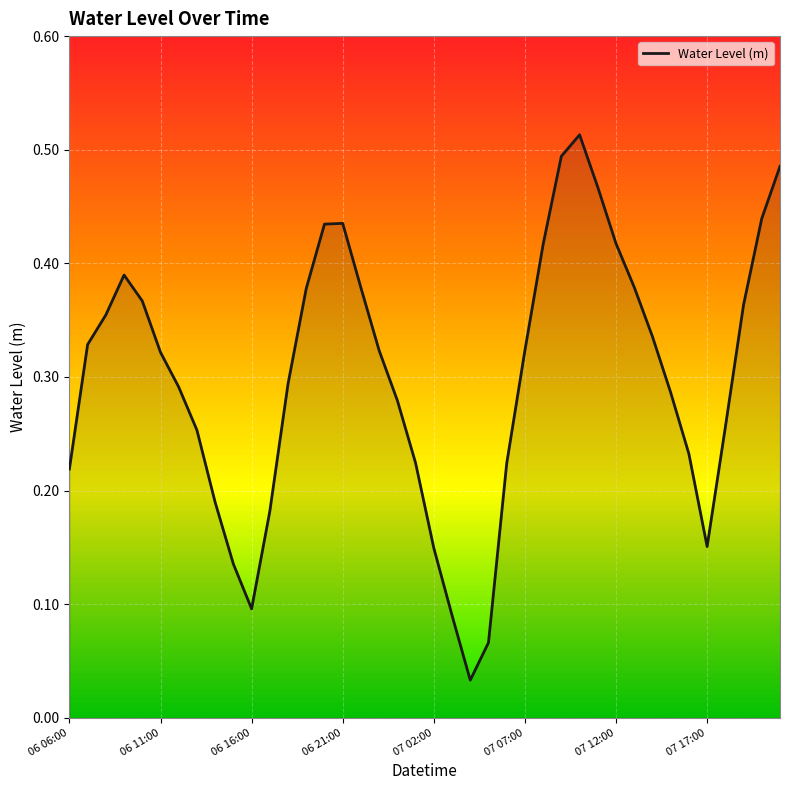

How many distinct data groups are displayed?

1